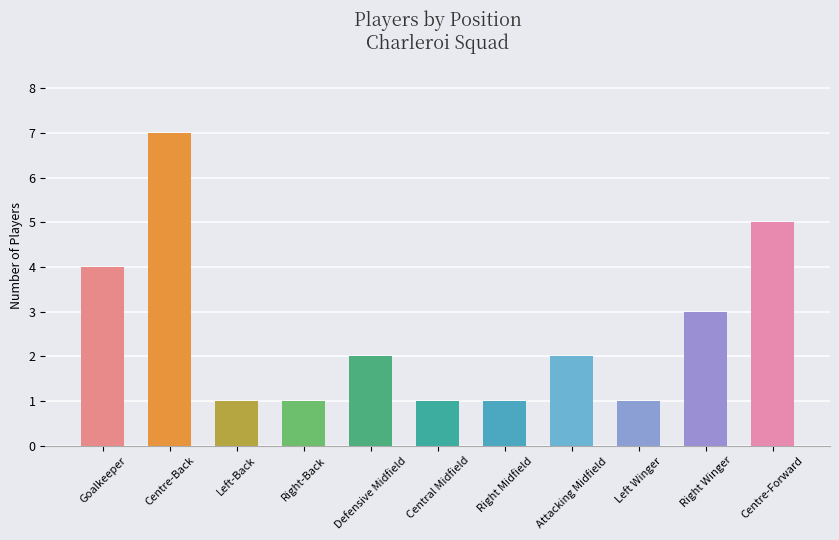

Are the bars horizontal?

No